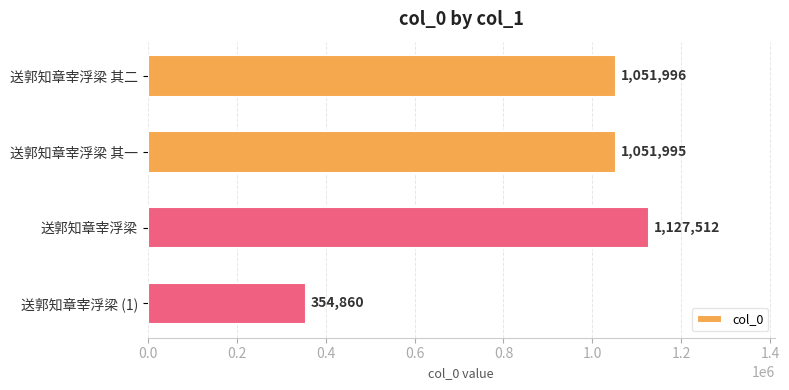

Reading top to bottom, list all the values displayed in this chart.

送郭知章宰浮梁 其二=1051996	送郭知章宰浮梁 其一=1051995	送郭知章宰浮梁=1127512	送郭知章宰浮梁 (1)=354860